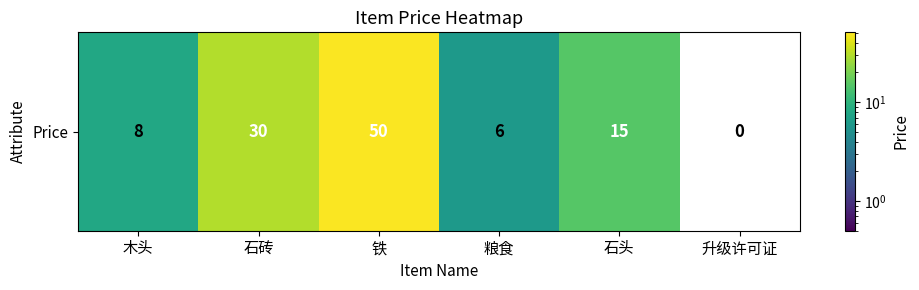

Reading right to left, what are all the values shown in this chart?

0	15	6	50	30	8